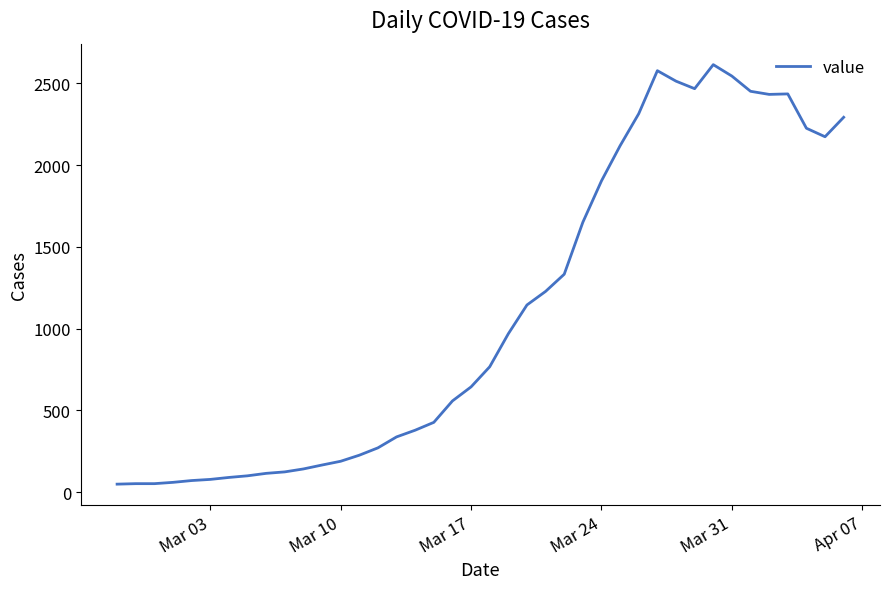

Count the number of data series in this chart.

1